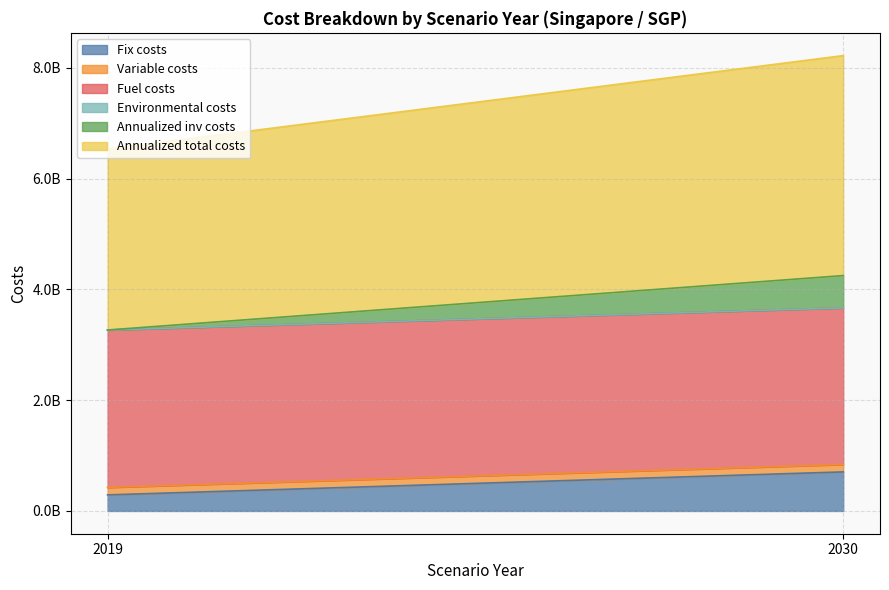

Reading left to right, transcribe all the data shown in this chart.

Fix costs: 2019=290227671.6	2030=705361591.0
Variable costs: 2019=134737266.5	2030=134106006.2
Fuel costs: 2019=2842881826.7	2030=2828107418.9
Environmental costs: 2019=0.0	2030=0.0
Annualized inv costs: 2019=0.0	2030=583211110.6
Annualized total costs: 2019=3267846764.8	2030=3972389913.9